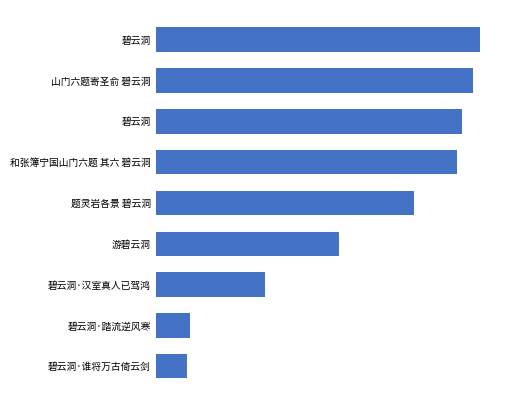

Are the bars horizontal?

Yes